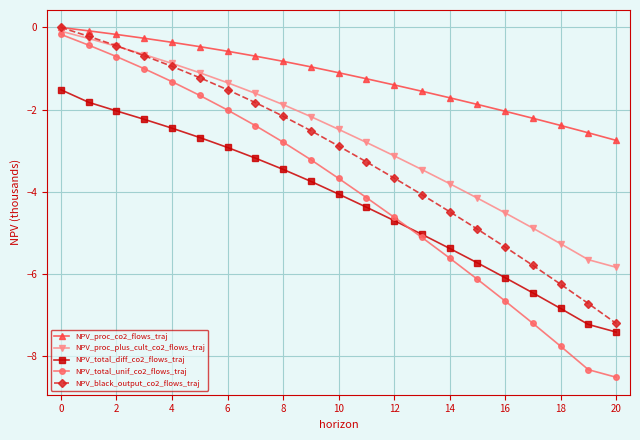

Reading left to right, what are all the values shown in this chart?

NPV_proc_co2_flows_traj: 0.0	-0.1	-0.2	-0.3	-0.4	-0.5	-0.6	-0.7	-0.8	-1.0	-1.1	-1.2	-1.4	-1.6	-1.7	-1.9	-2.0	-2.2	-2.4	-2.6	-2.8
NPV_proc_plus_cult_co2_flows_traj: -0.1	-0.3	-0.5	-0.7	-0.9	-1.1	-1.3	-1.6	-1.9	-2.2	-2.5	-2.8	-3.1	-3.5	-3.8	-4.2	-4.5	-4.9	-5.3	-5.7	-5.8
NPV_total_diff_co2_flows_traj: -1.5	-1.8	-2.0	-2.2	-2.5	-2.7	-2.9	-3.2	-3.5	-3.8	-4.1	-4.4	-4.7	-5.0	-5.4	-5.7	-6.1	-6.5	-6.9	-7.2	-7.4
NPV_total_unif_co2_flows_traj: -0.2	-0.4	-0.7	-1.0	-1.3	-1.7	-2.0	-2.4	-2.8	-3.2	-3.7	-4.1	-4.6	-5.1	-5.6	-6.1	-6.7	-7.2	-7.8	-8.3	-8.5
NPV_black_output_co2_flows_traj: 0.0	-0.2	-0.4	-0.7	-0.9	-1.2	-1.5	-1.8	-2.2	-2.5	-2.9	-3.3	-3.7	-4.1	-4.5	-4.9	-5.4	-5.8	-6.3	-6.7	-7.2